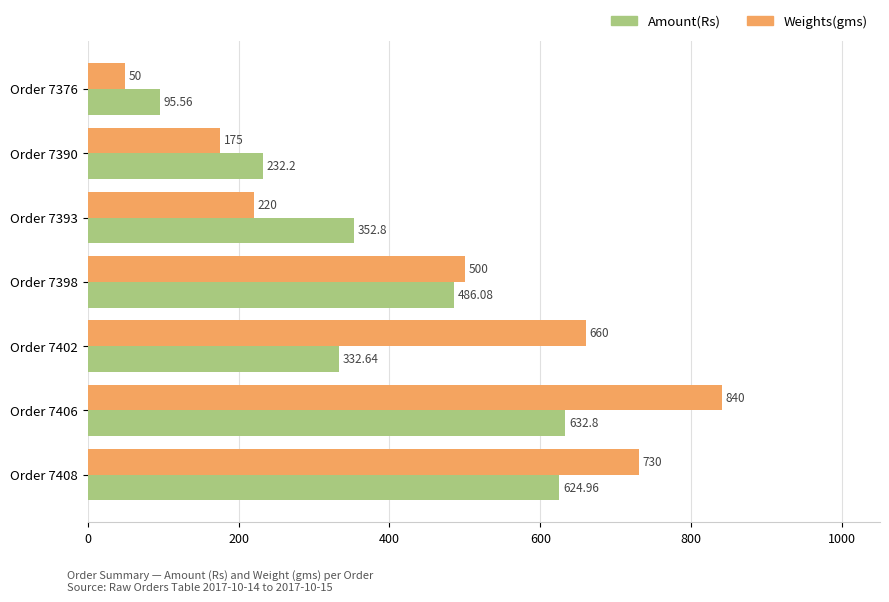

List the labels in order of Weights(gms) value, largest first.

Order 7406, Order 7408, Order 7402, Order 7398, Order 7393, Order 7390, Order 7376